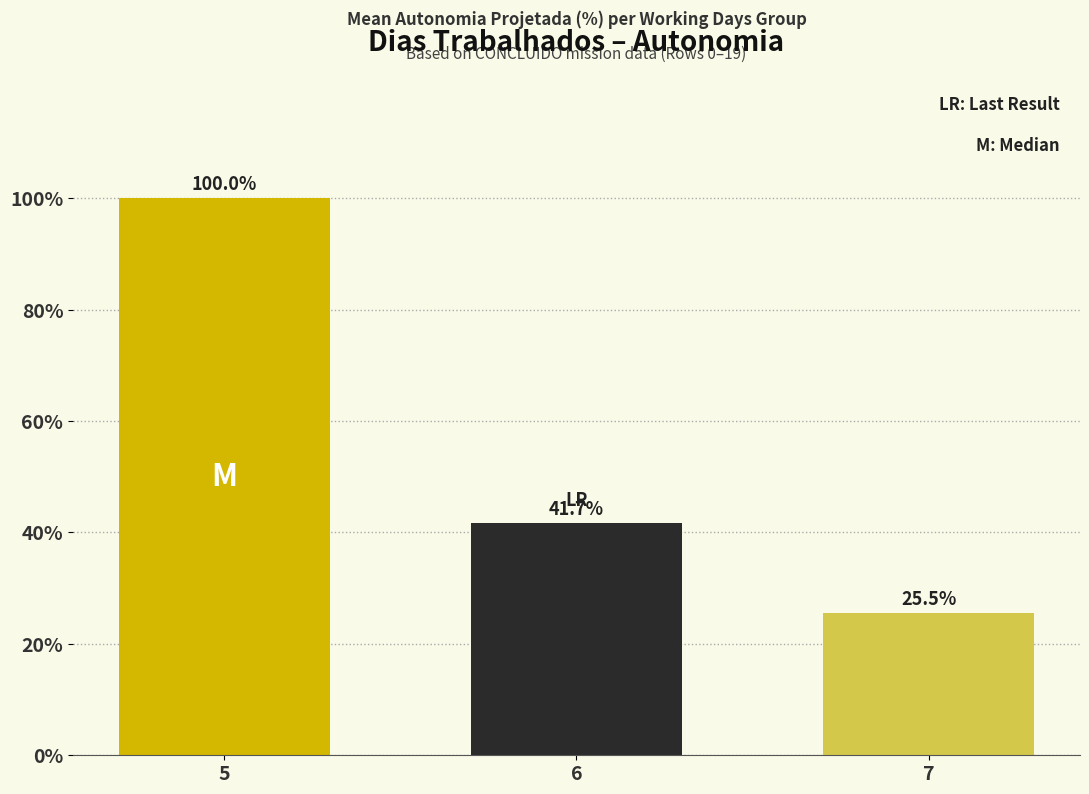

What is the sum of the values at 7 and 6?

67.1